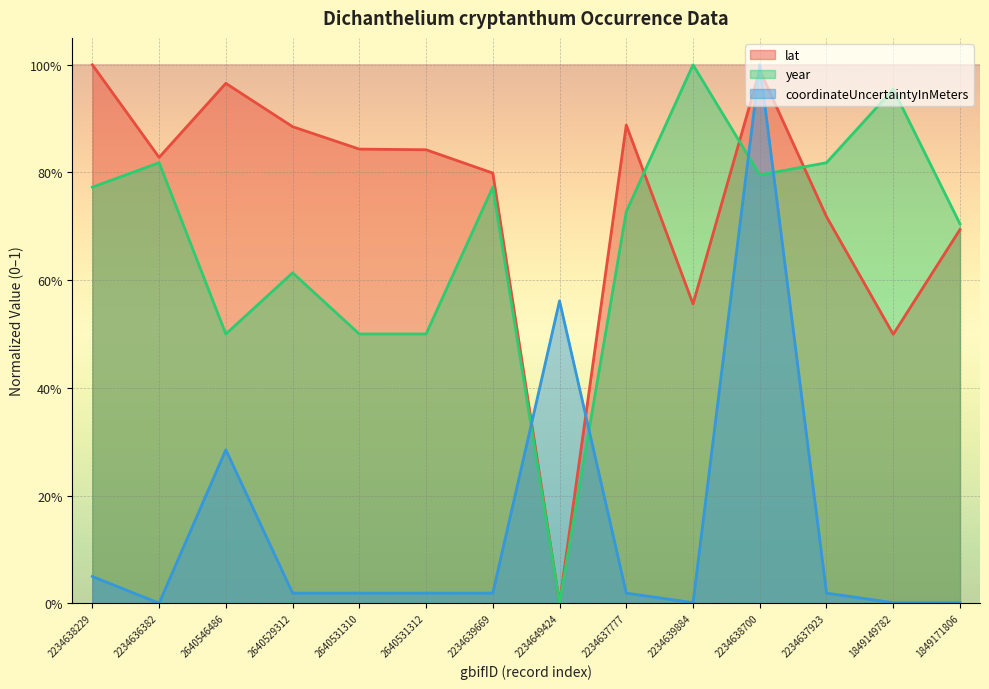

List the labels in order of coordinateUncertaintyInMeters value, largest first.

2234638700, 2234649424, 2640546486, 2234638229, 2640529312, 2640531310, 2640531312, 2234639669, 2234637777, 2234637923, 2234639884, 1849149782, 1849171806, 2234636382